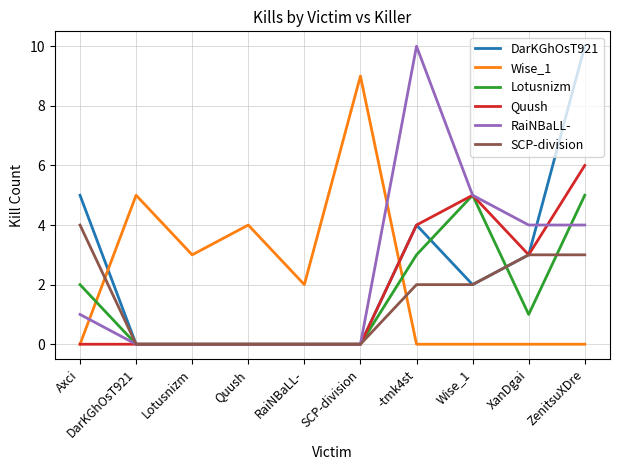

At which label is RaiNBaLL- closest to 5?

Wise_1